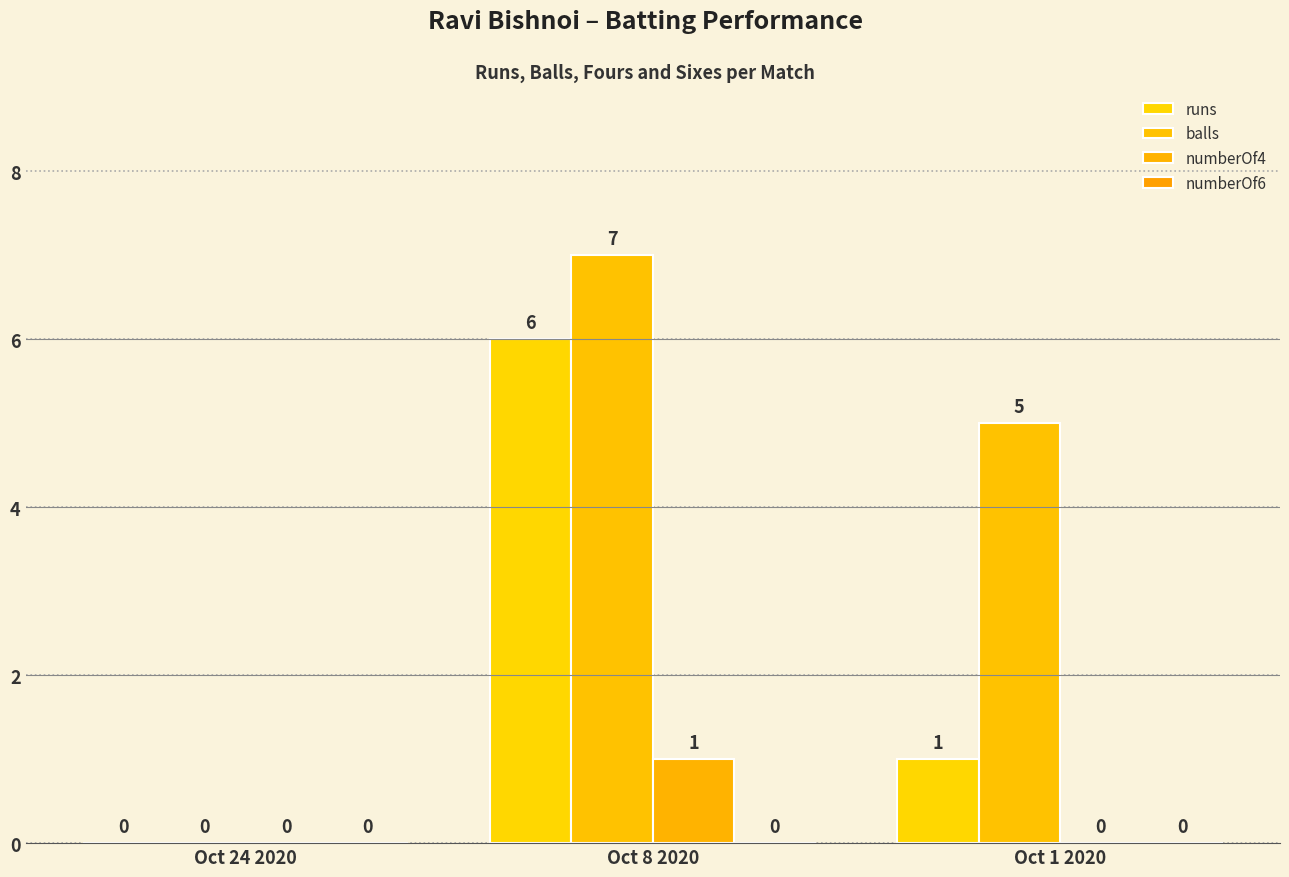

At which category is the sum across all series the highest?

Oct 8 2020